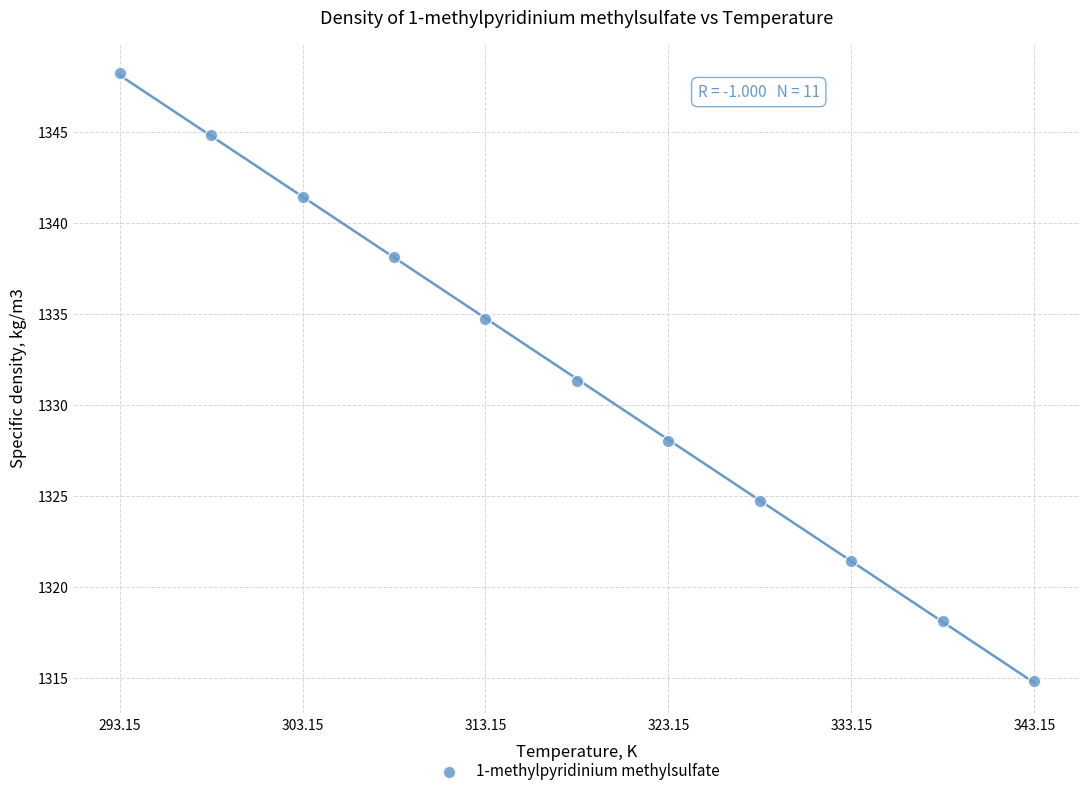

What is the average X value?

318.1